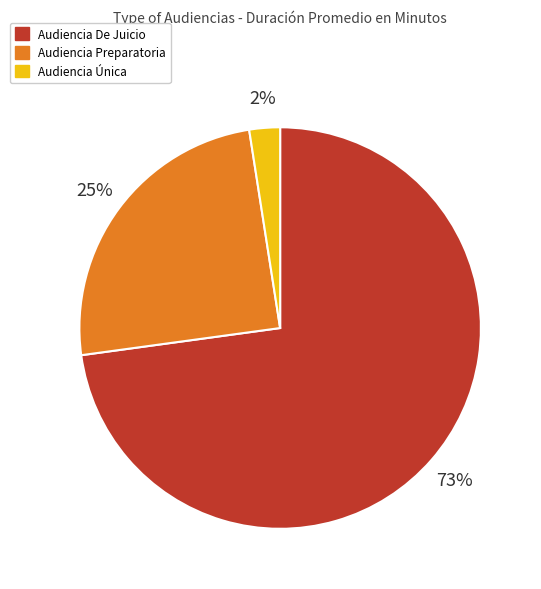

Between Audiencia De Juicio and Audiencia Preparatoria, which is larger?

Audiencia De Juicio